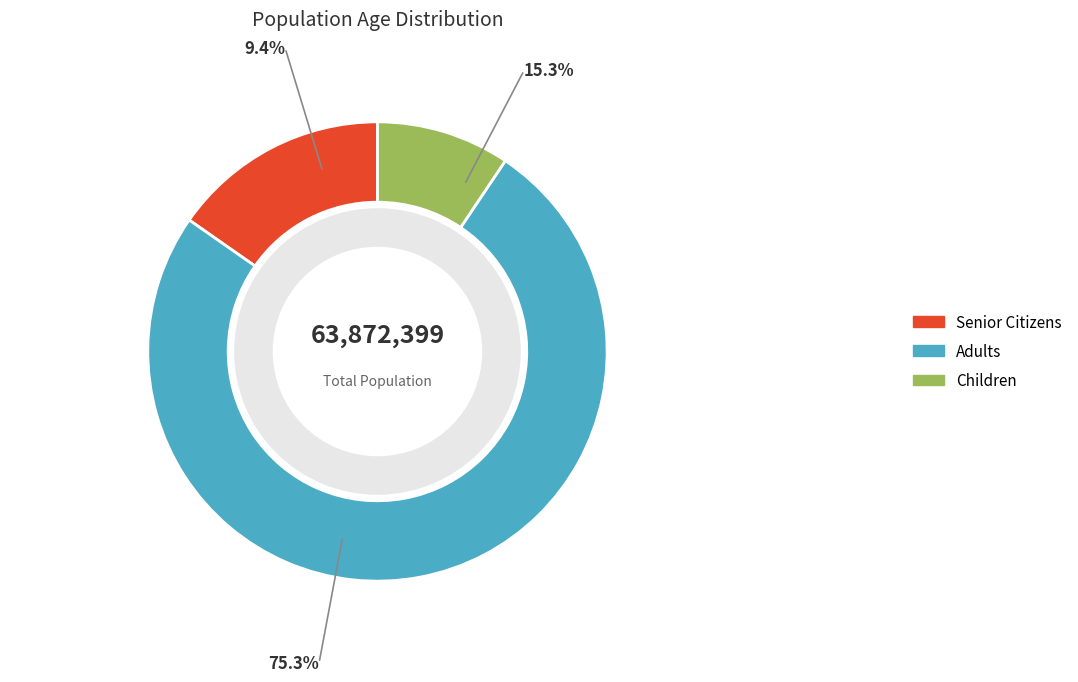

To the nearest percent, what is the average slice percentage?

33%